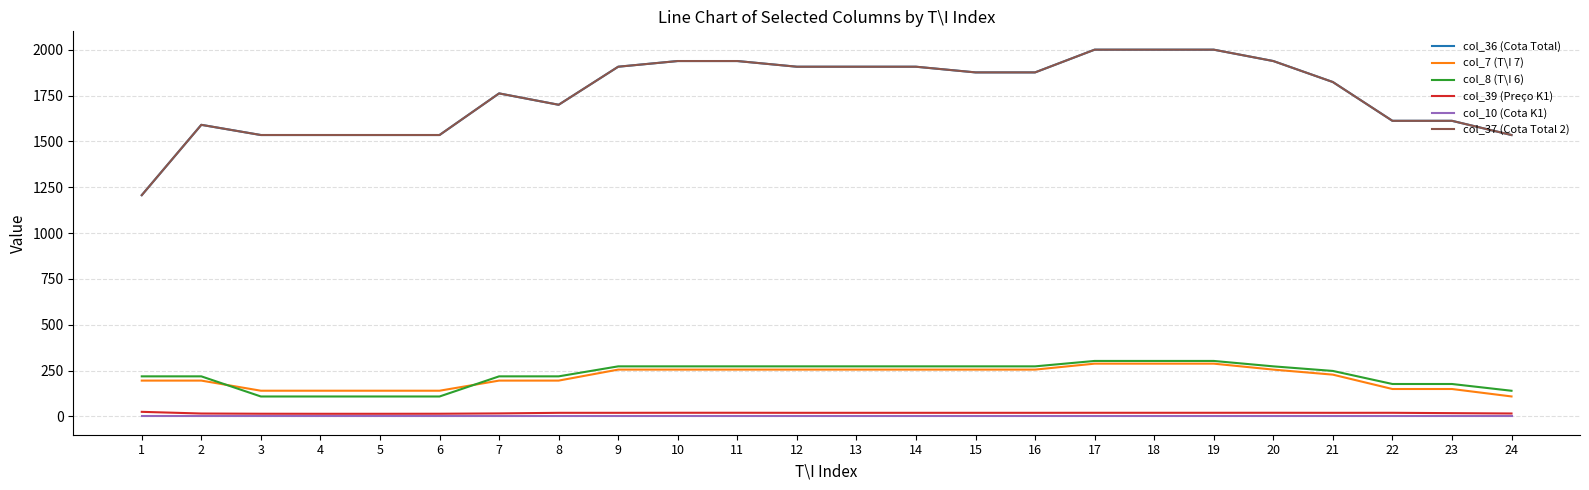

What is the sum of the col_7 (T\I 7) values at 9 and 23?

404.5